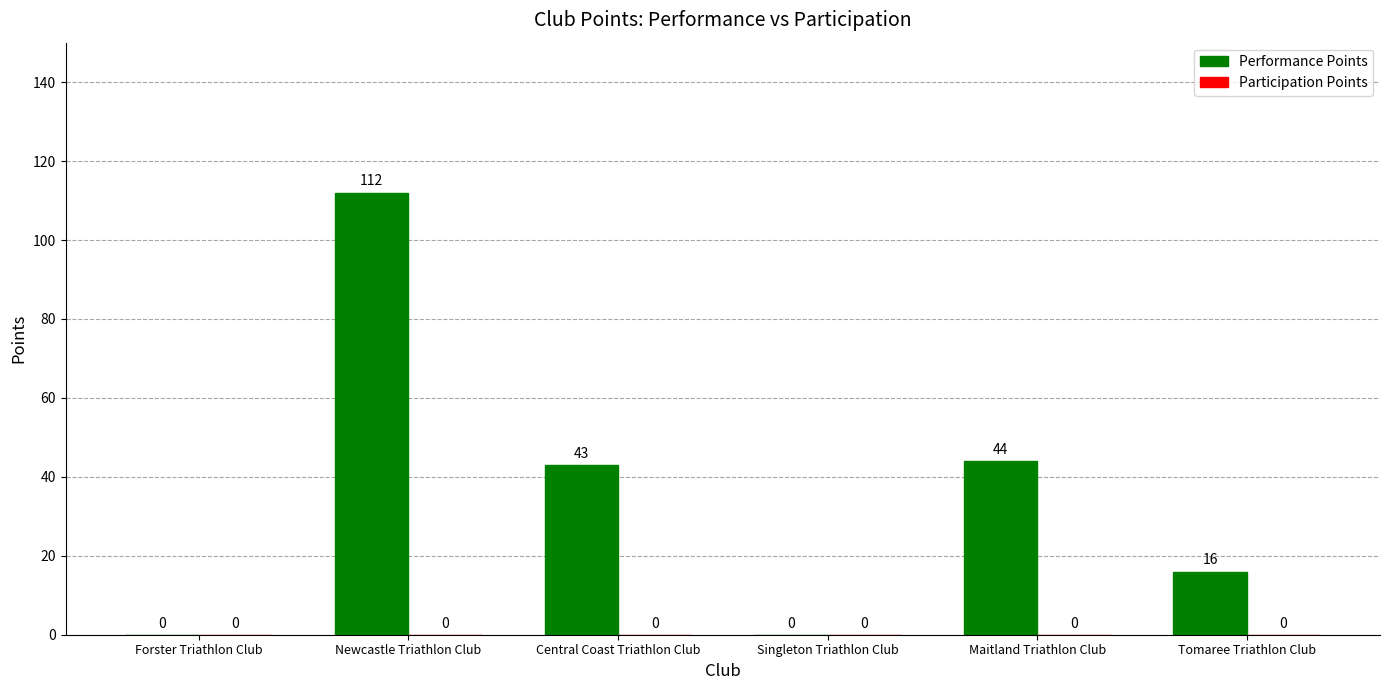

Between Forster Triathlon Club and Newcastle Triathlon Club, which is larger?

Newcastle Triathlon Club